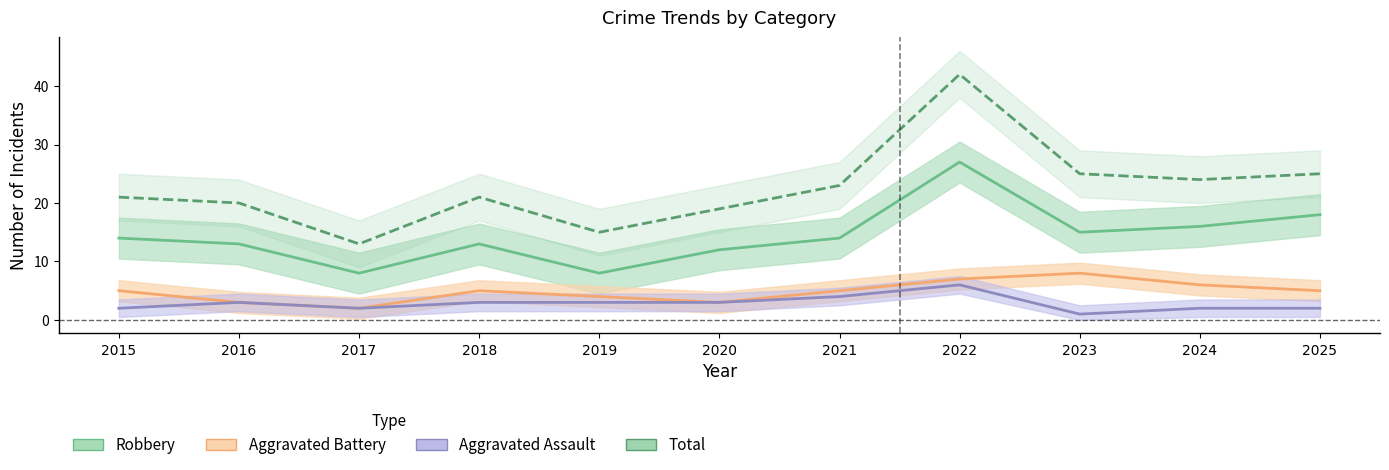

What is the total value across all series at 2019?

30